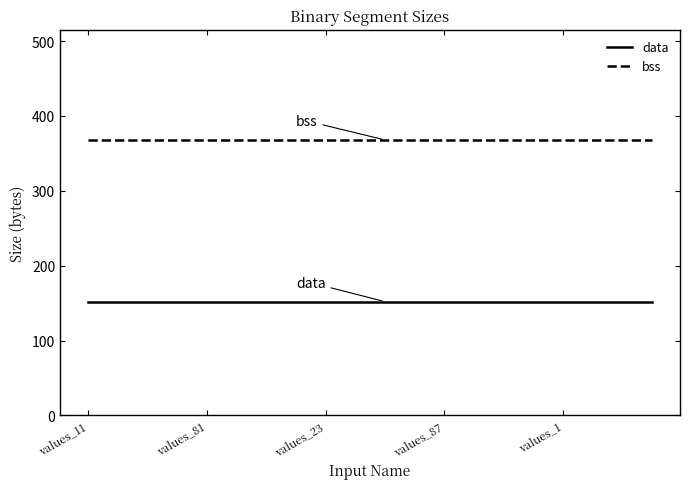

What is the average value of the bss series?

368